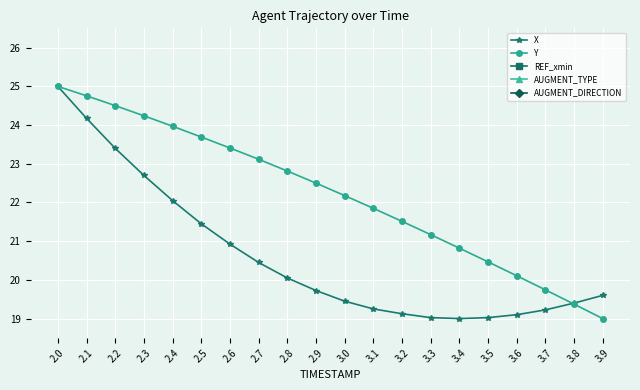

Reading right to left, what are all the values shown in this chart?

X: 19.6	19.4	19.2	19.1	19.0	19.0	19.0	19.1	19.2	19.4	19.7	20.0	20.4	20.9	21.5	22.1	22.7	23.4	24.2	25.0
Y: 19.0	19.4	19.7	20.1	20.5	20.8	21.2	21.5	21.8	22.2	22.5	22.8	23.1	23.4	23.7	24.0	24.2	24.5	24.8	25.0
REF_xmin: 0.0	0.0	0.0	0.0	0.0	0.0	0.0	0.0	0.0	0.0	0.0	0.0	0.0	0.0	0.0	0.0	0.0	0.0	0.0	0.0
AUGMENT_TYPE: 0.0	0.0	0.0	0.0	0.0	0.0	0.0	0.0	0.0	0.0	0.0	0.0	0.0	0.0	0.0	0.0	0.0	0.0	0.0	0.0
AUGMENT_DIRECTION: 0.0	0.0	0.0	0.0	0.0	0.0	0.0	0.0	0.0	0.0	0.0	0.0	0.0	0.0	0.0	0.0	0.0	0.0	0.0	0.0